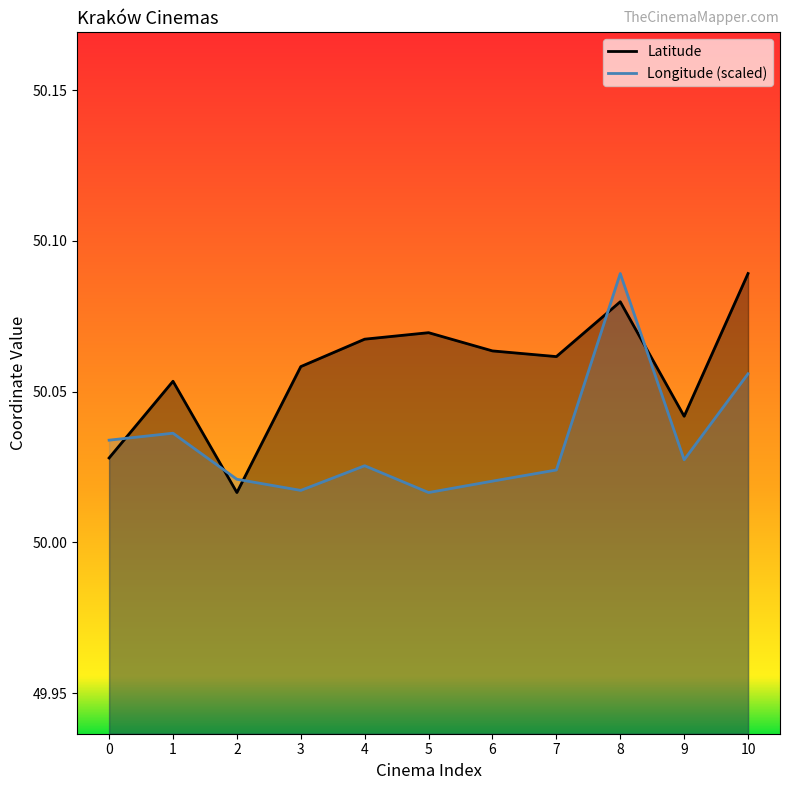

At which category does Latitude reach its first local valley?

2